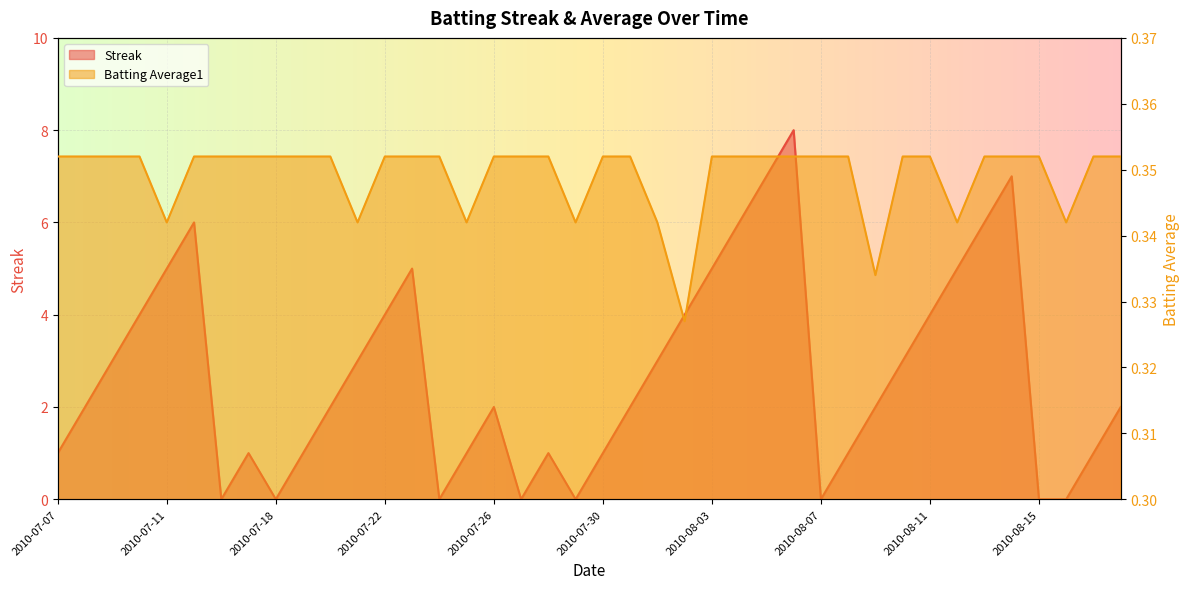

Count the Batting Average1 values in the range 0 to 1.

40